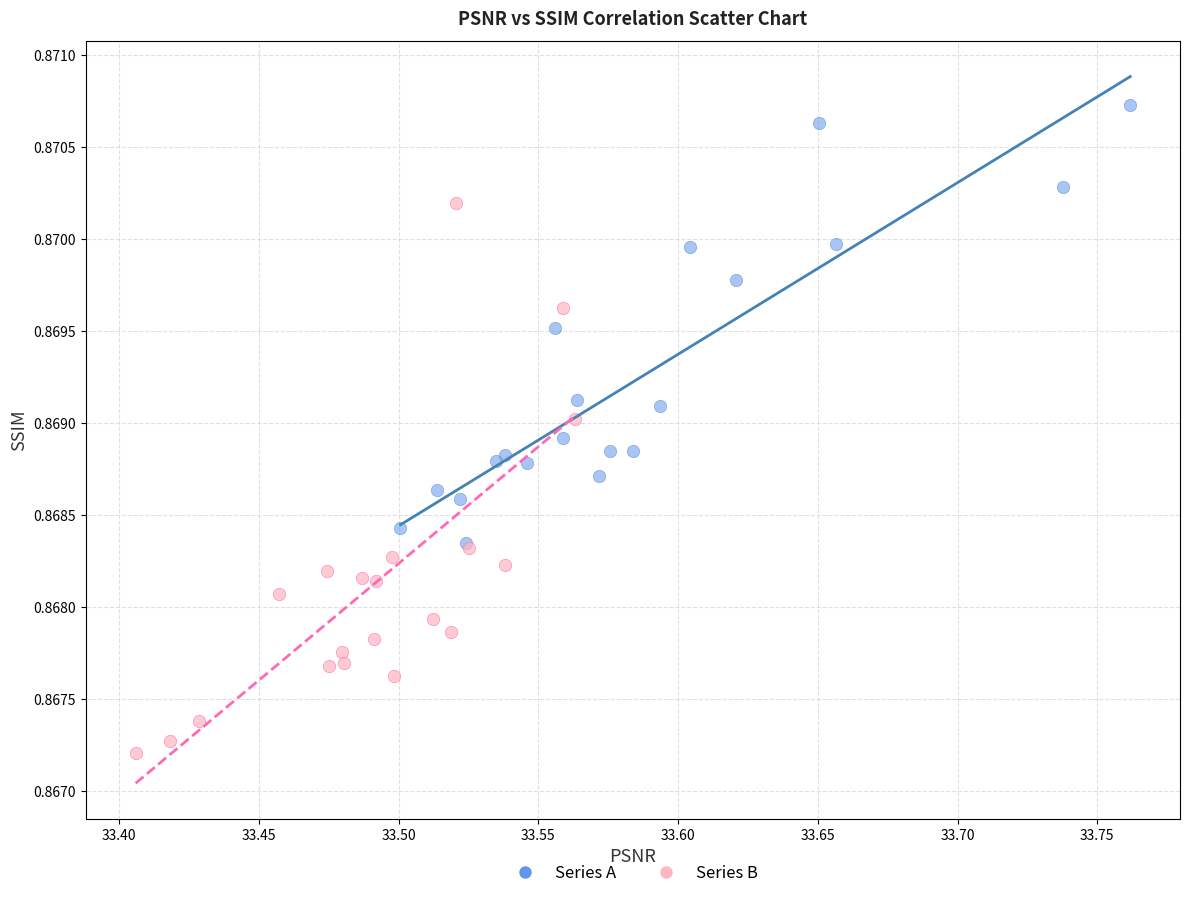

Which series has the widest spread of Y values?

Series B